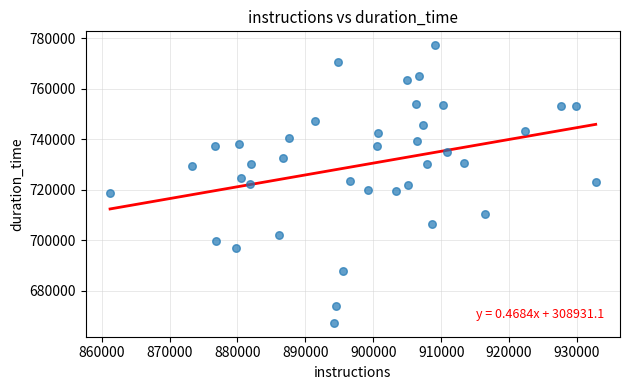

What is the range of X values (max minus min)?

71527